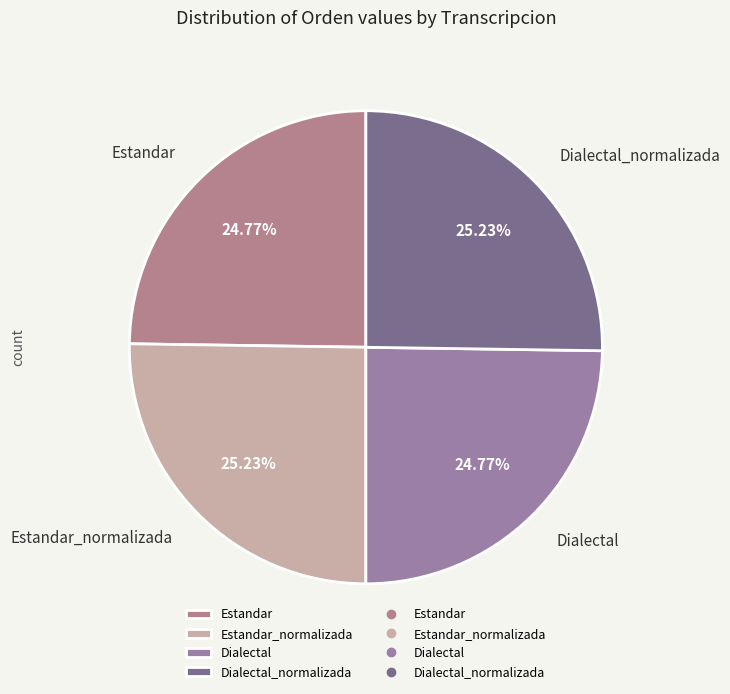

Is there any slice that represents more than half of the pie?

No